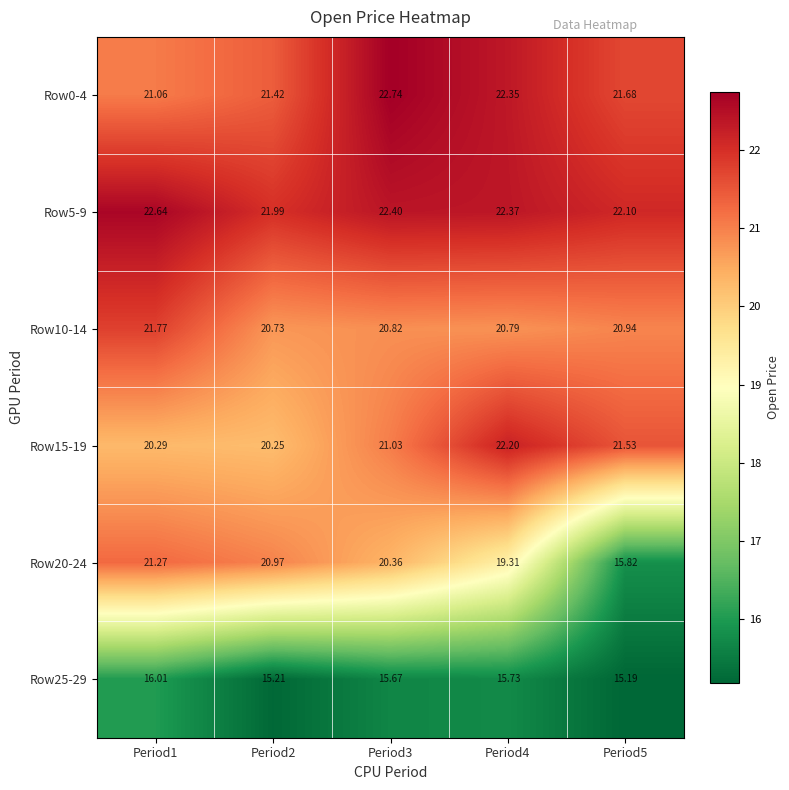

Is the value of Row10-14 at Period2 greater than the value of Row25-29 at Period5?

Yes